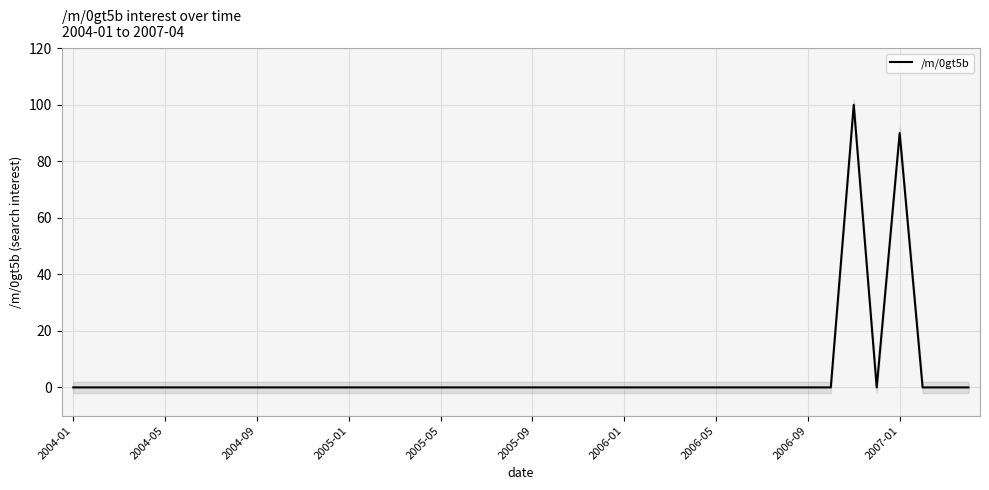

How many points are lower than both their immediate neighbors (excluding endpoints)?

1